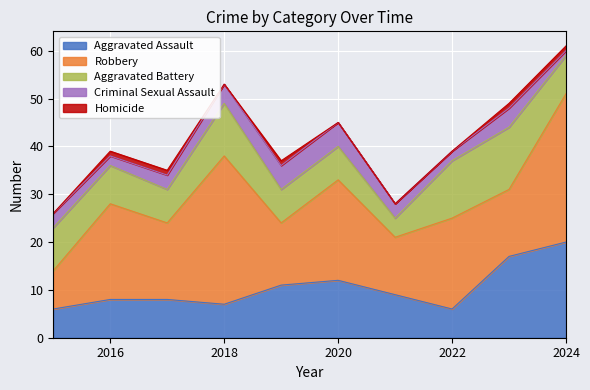

What is the value of the Aggravated Battery point at the 10th from the left?

8